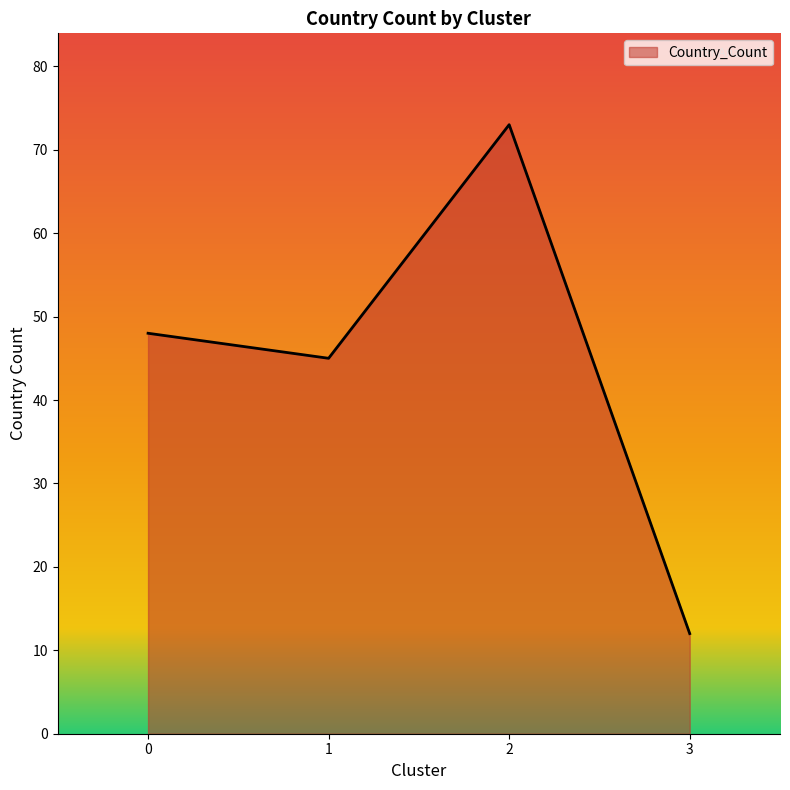

What is the greatest value displayed?

73